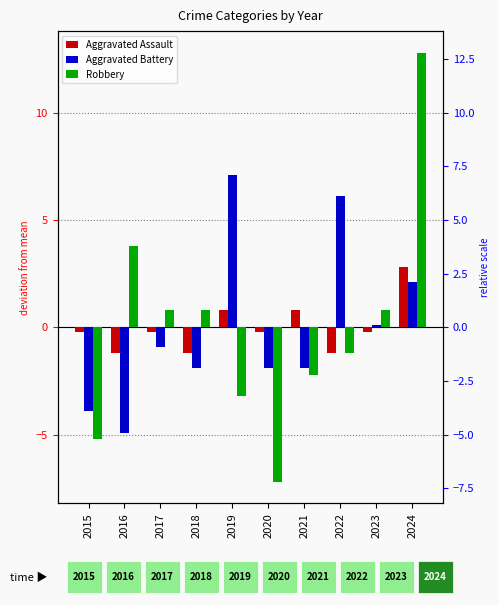

At how many categories does at least one series exceed 8?

1